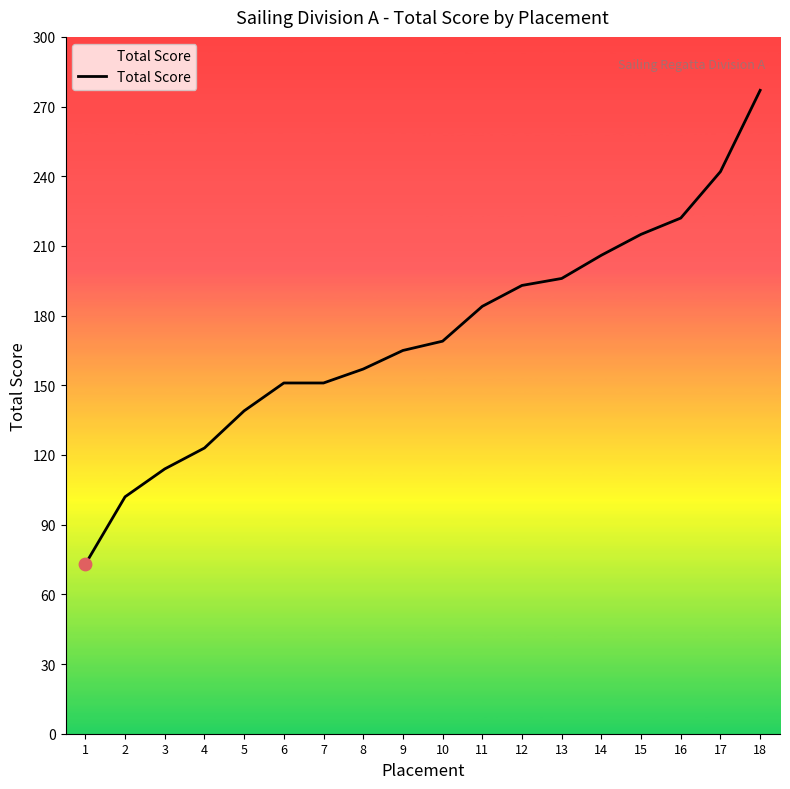

What is the ratio of the value at 8 to the value at 2?

1.5